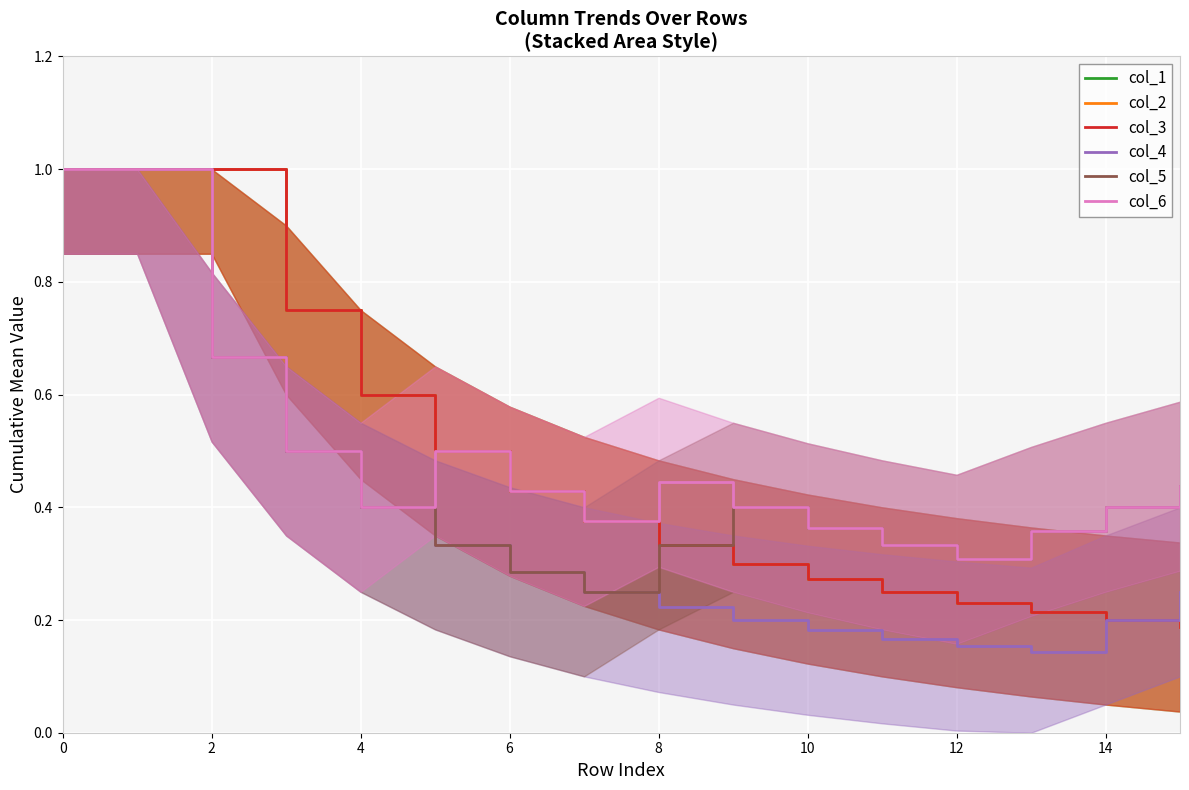

How many distinct data groups are displayed?

6